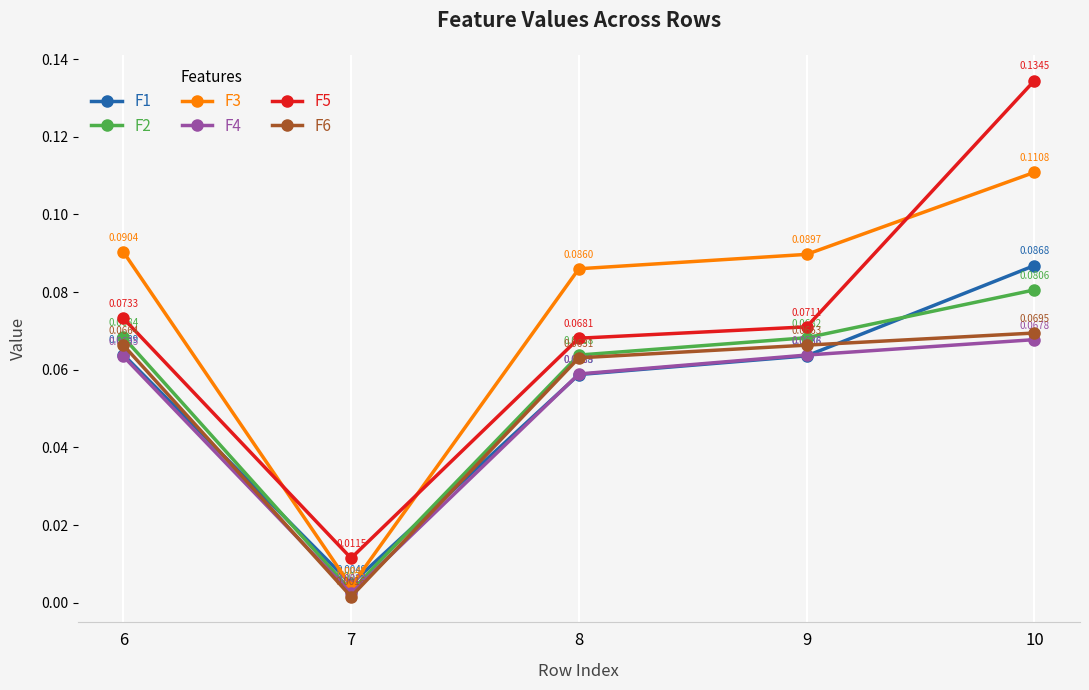

Rank the series by their maximum value, from lowest to highest.

F4, F6, F2, F1, F3, F5